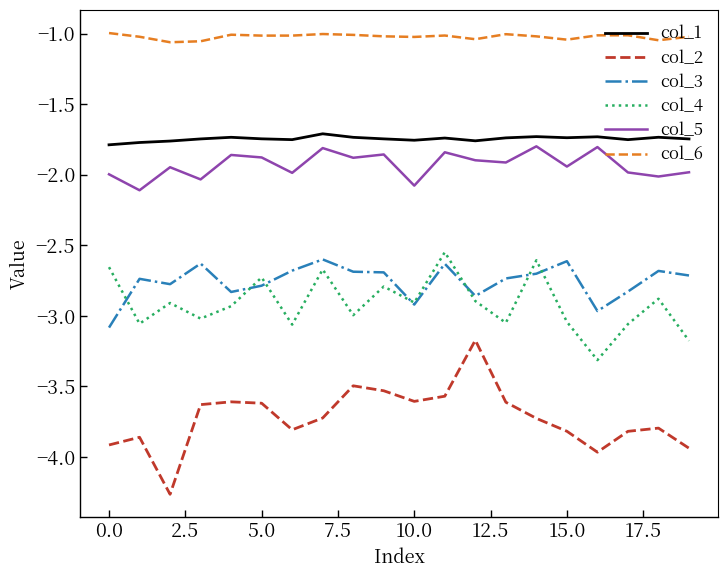

Does the chart display data point markers on the line(s)?

No